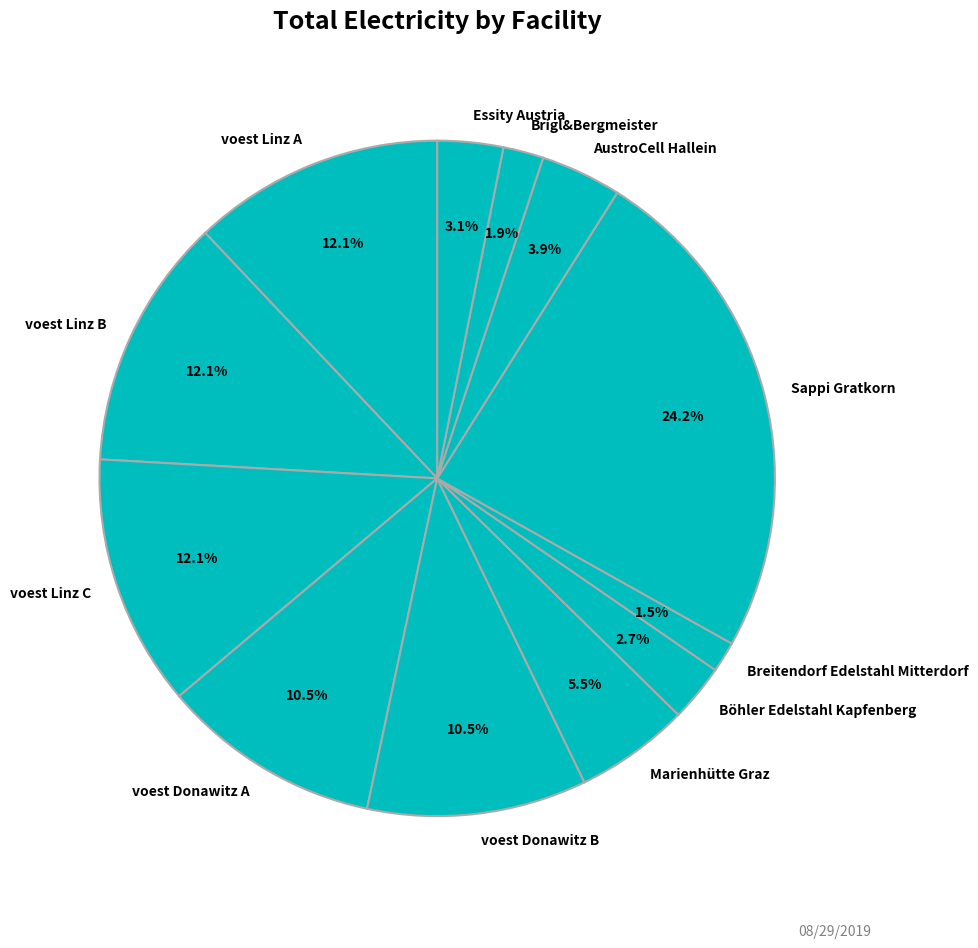

Between voest Donawitz A and voest Linz B, which is larger?

voest Linz B